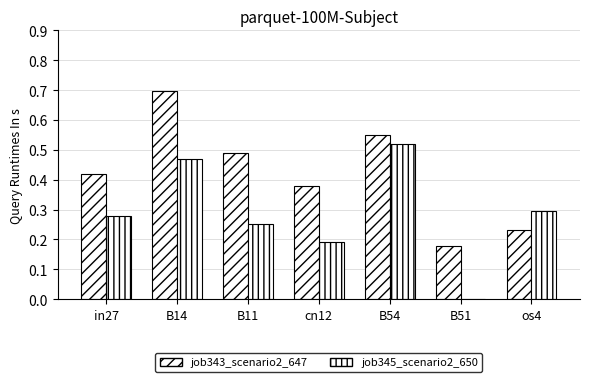

How many groups of bars are there?

7